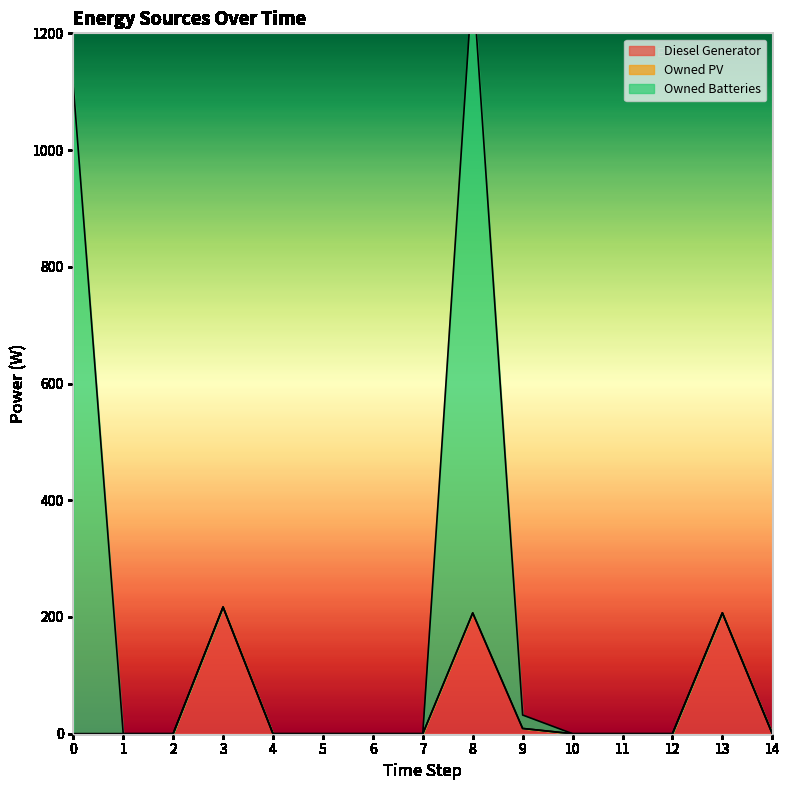

At which category is the sum across all series the highest?

8